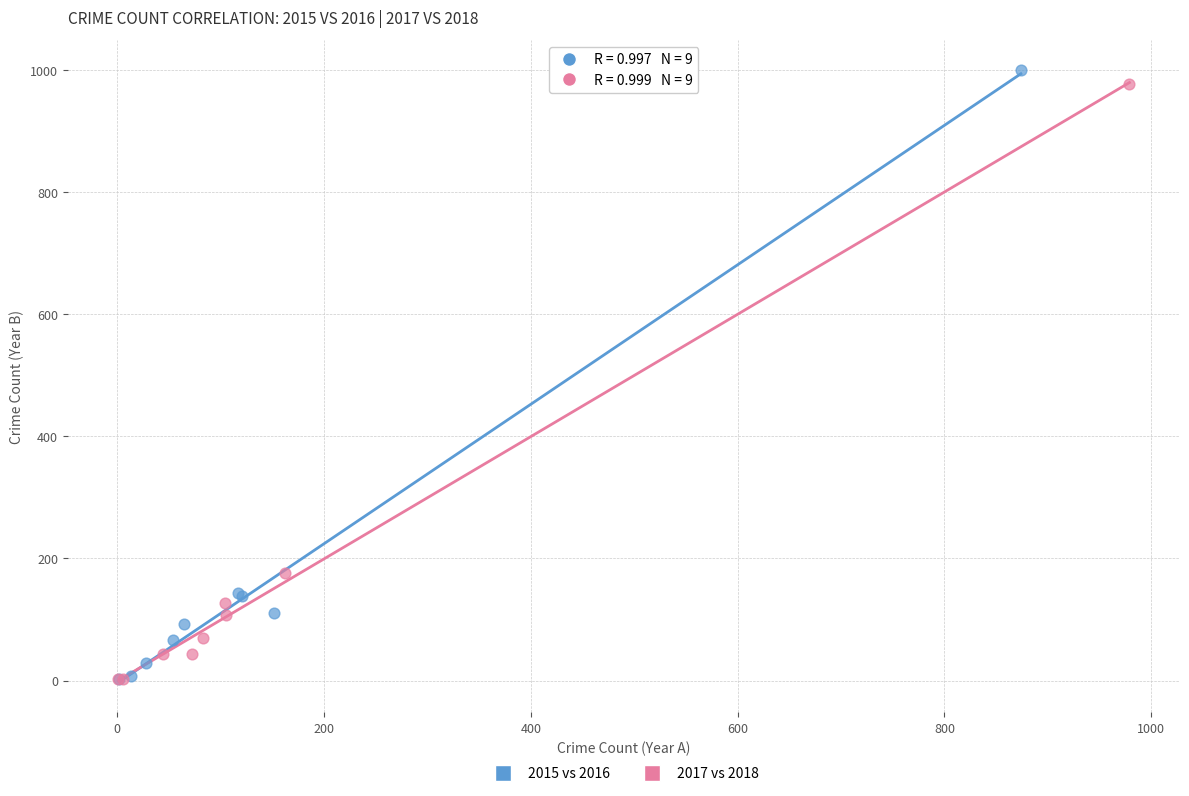

Which series has the widest spread of Y values?

2015 vs 2016